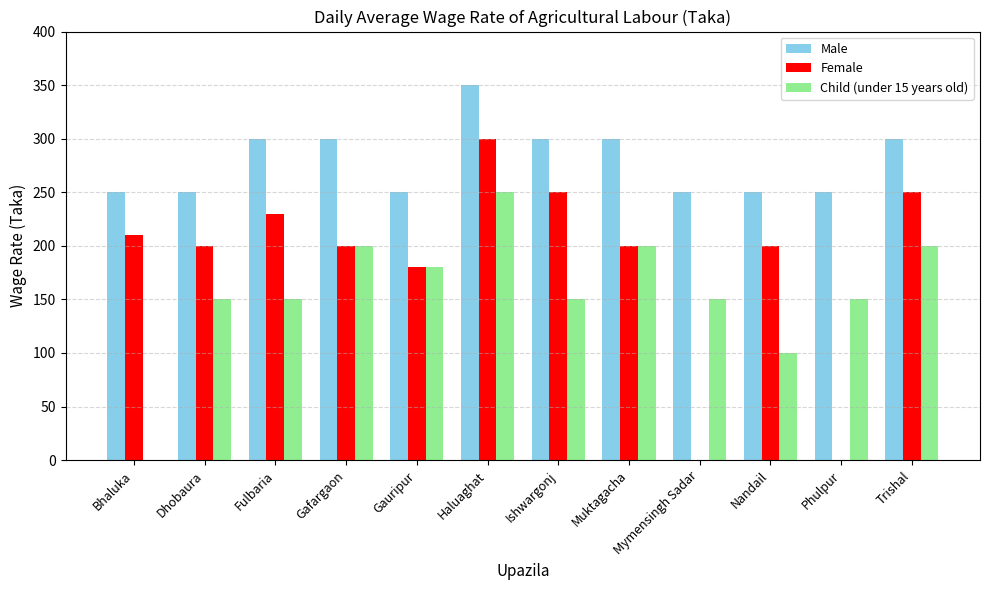

Is it true that Female equals 200 at Nandail?

True